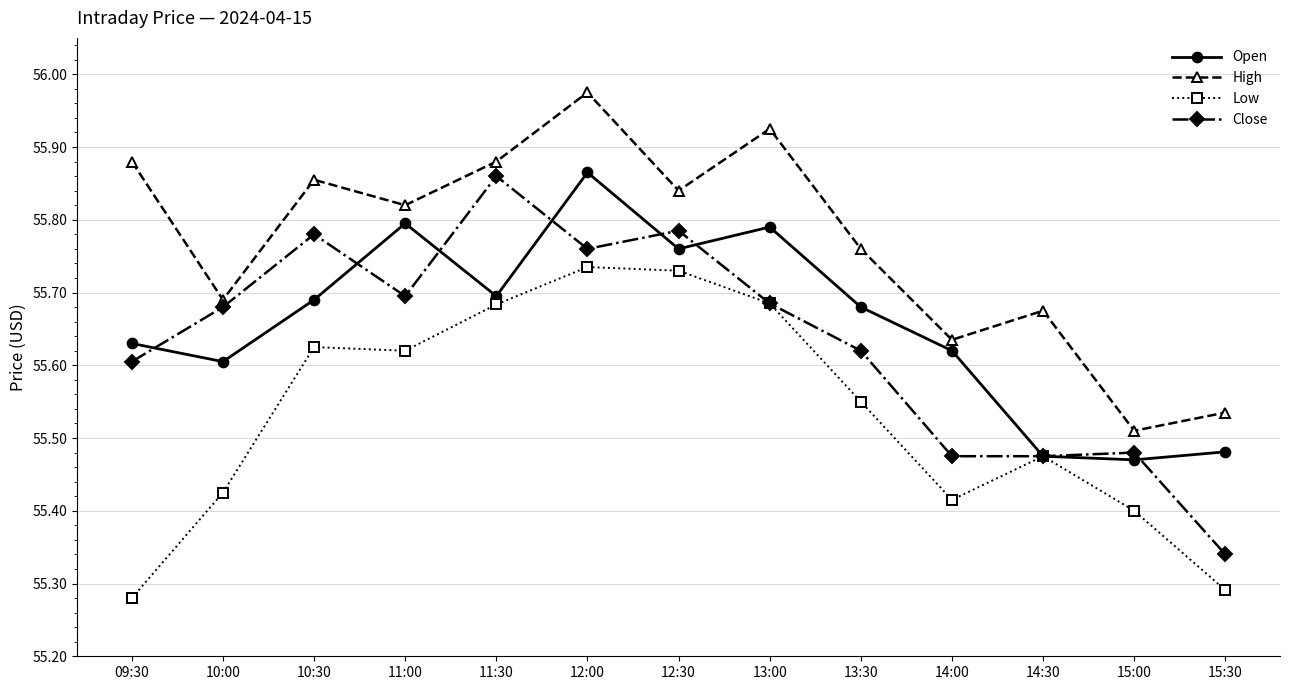

Which series has the largest range (max minus min)?

Close